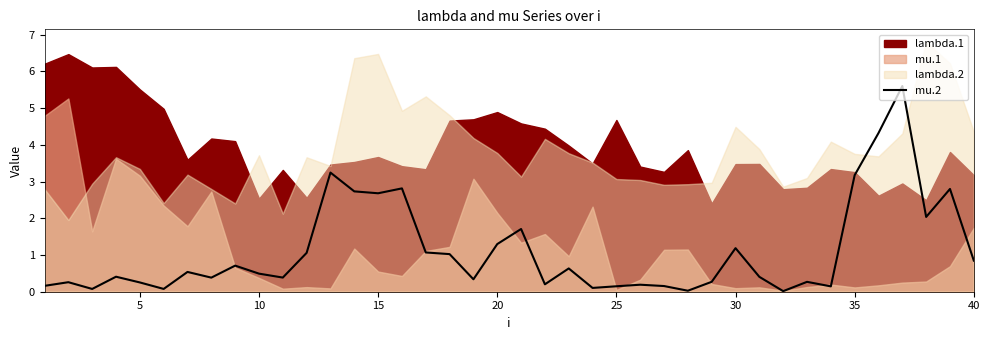

Is it true that mu.2 equals 0.5 at 10?

True